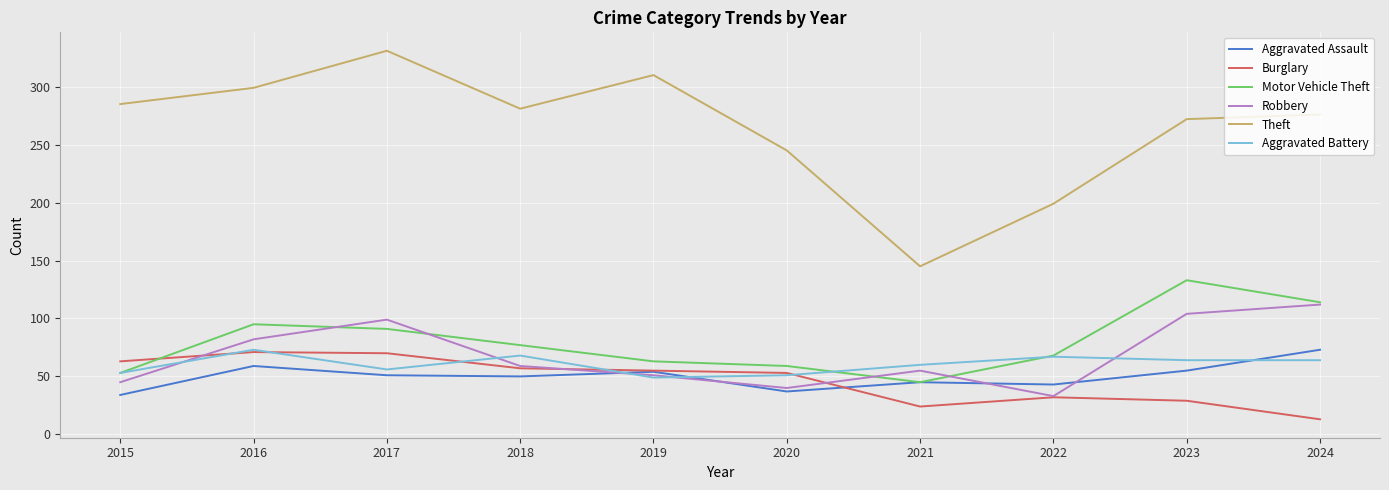

Is the value of Aggravated Assault at 2016 greater than the value of Theft at 2015?

No